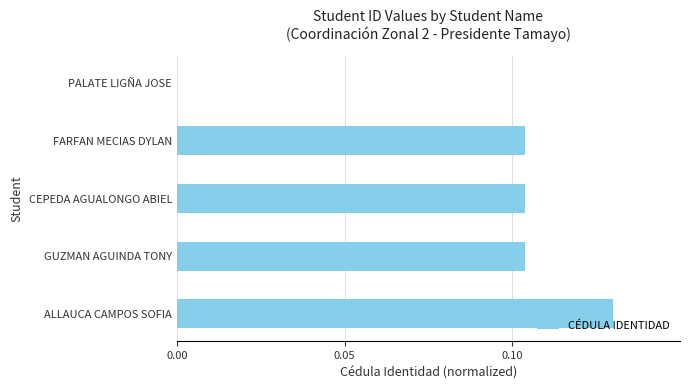

True or false: the data shows 0.0 at PALATE LIGÑA JOSE.

True